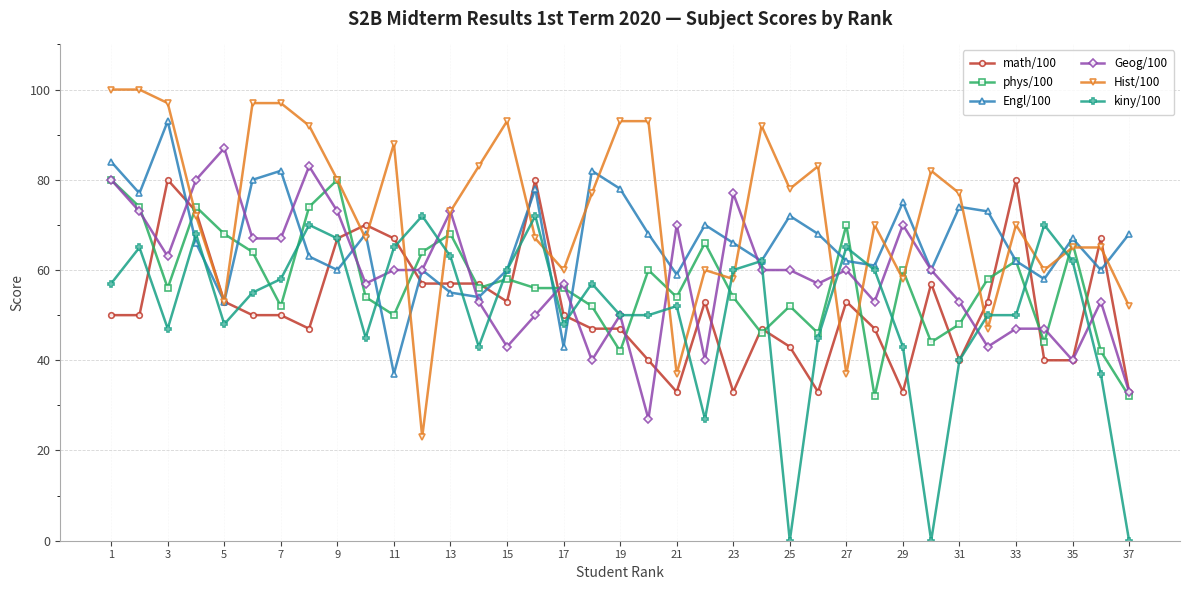

True or false: Geog/100 has more than 1 interior local peaks.

True